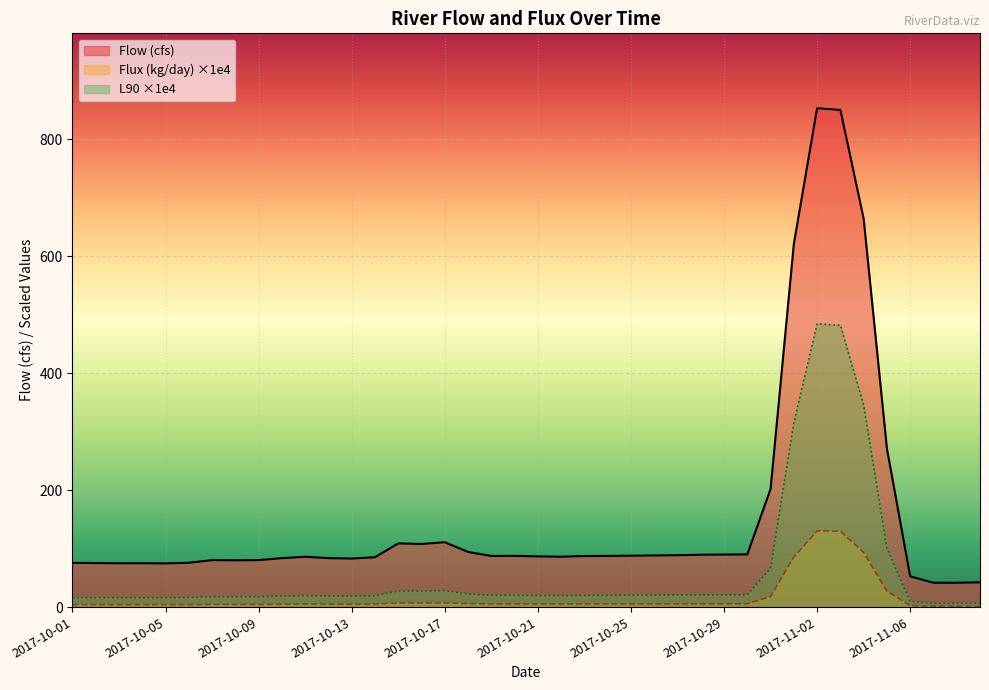

How many lines are shown in the chart?

3